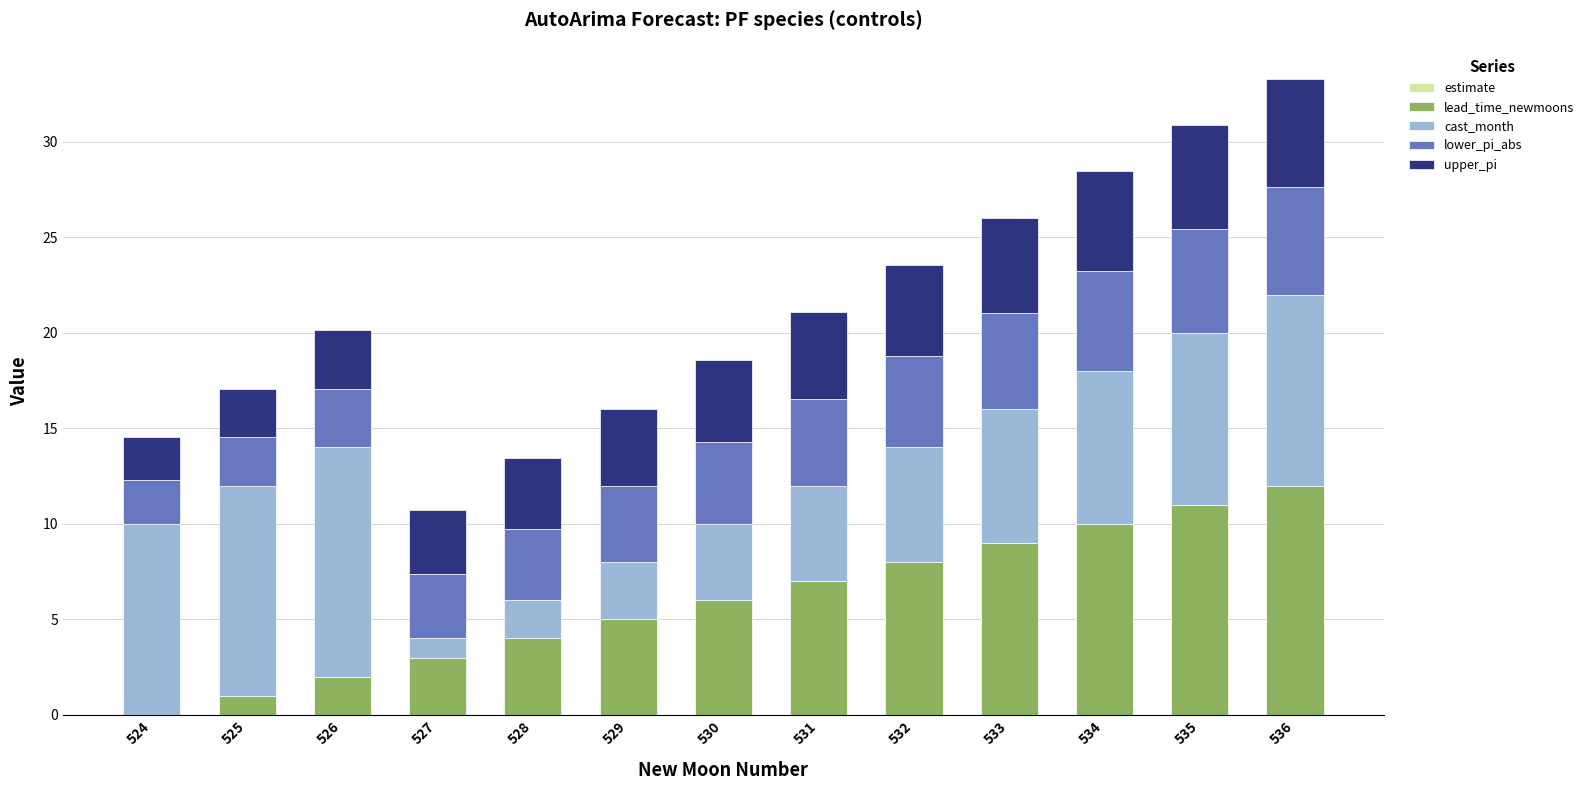

What is the total value across all series at 525?

17.1